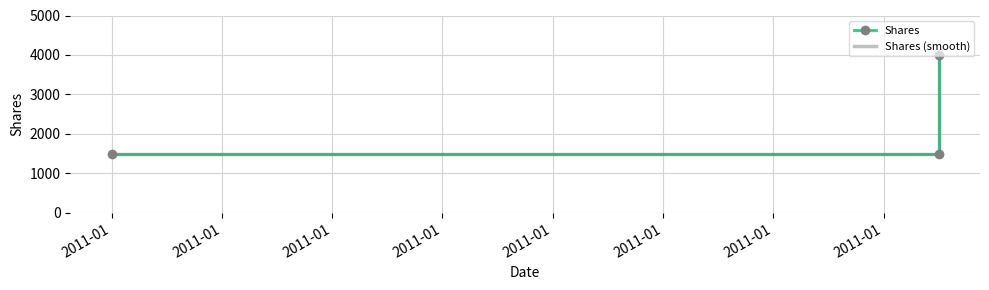

What are all the series names shown in the legend?

Shares, Shares (smooth)